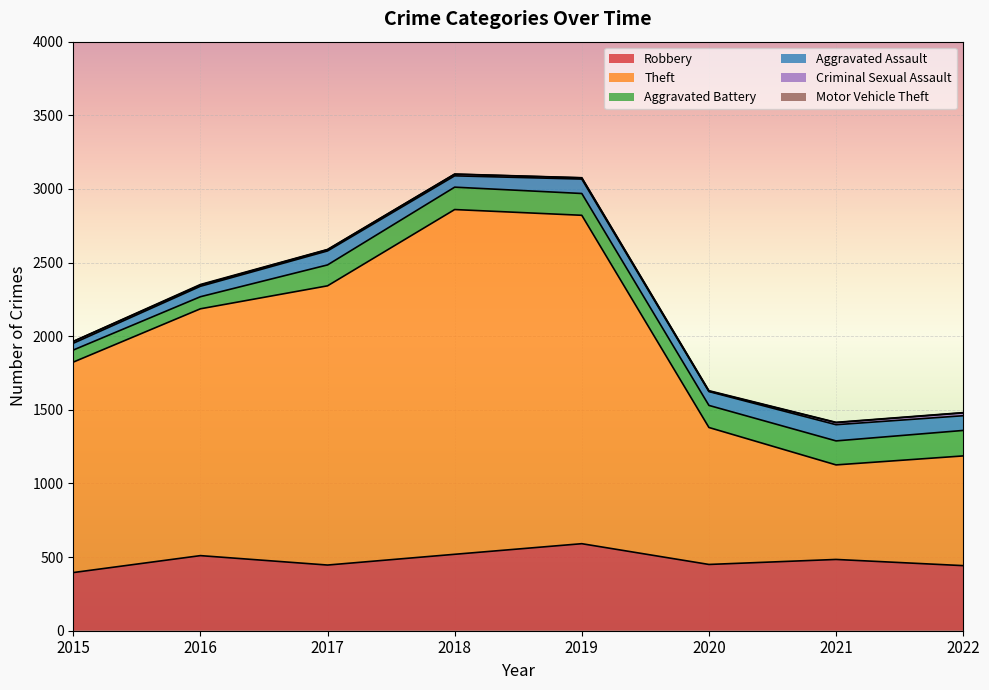

True or false: Robbery has more than 1 interior local peaks.

True